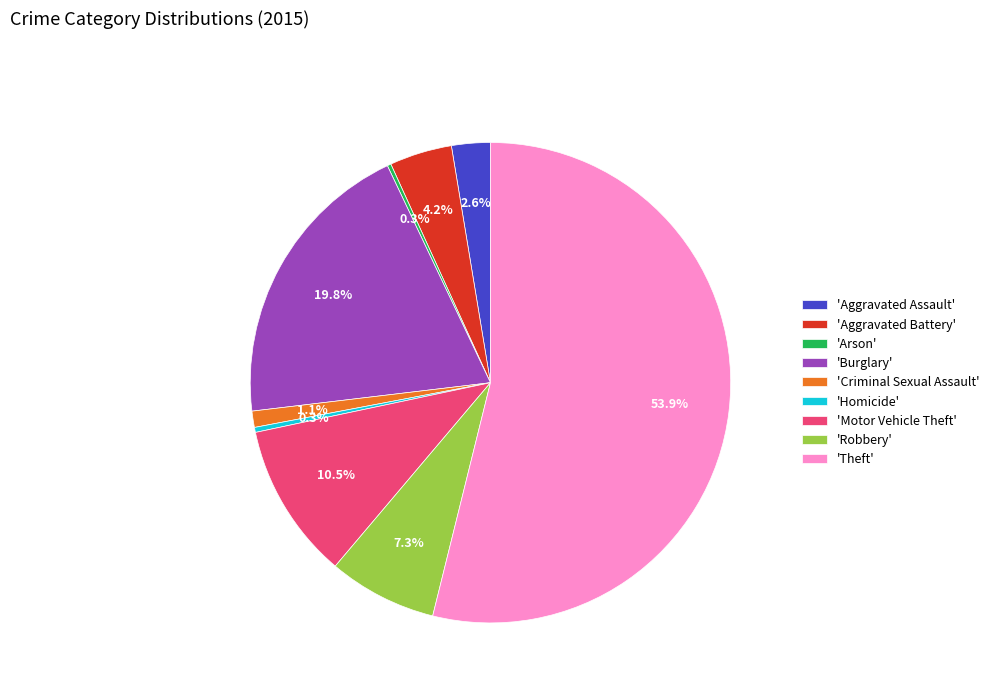

Which has a higher value, 'Aggravated Battery' or 'Homicide'?

'Aggravated Battery'